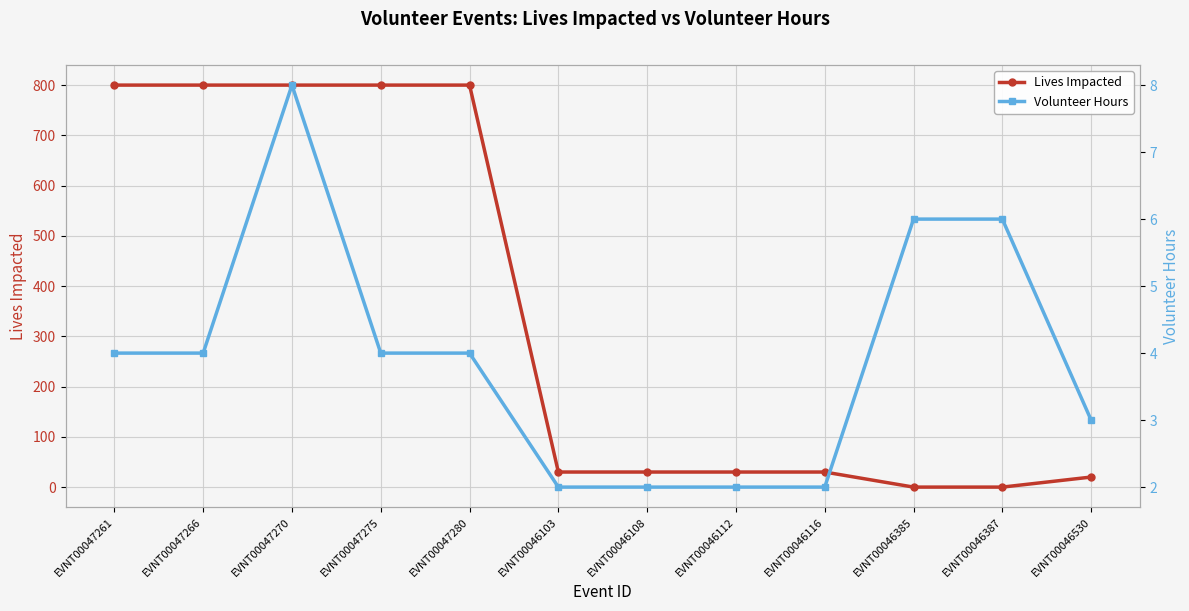

How many lines are shown in the chart?

2